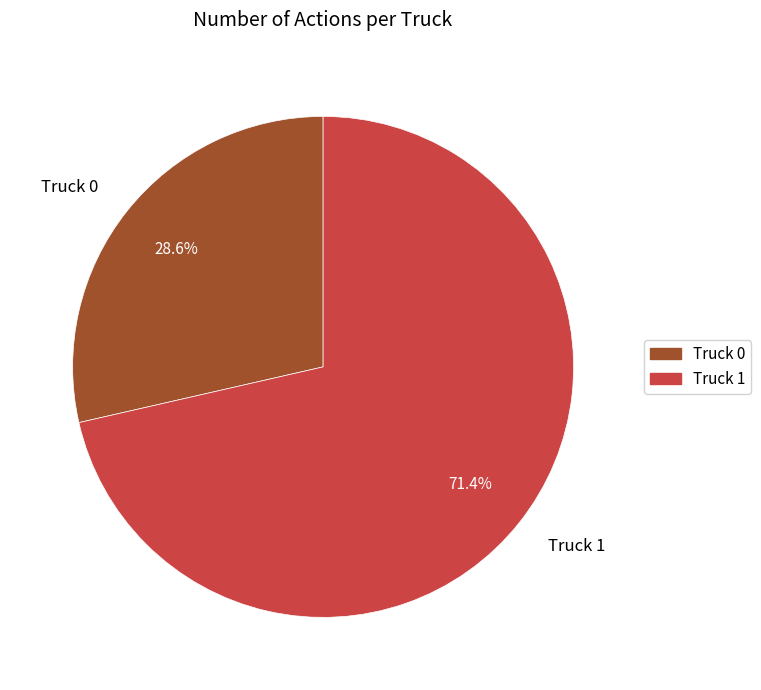

To the nearest percent, what portion does Truck 1 represent?

71%